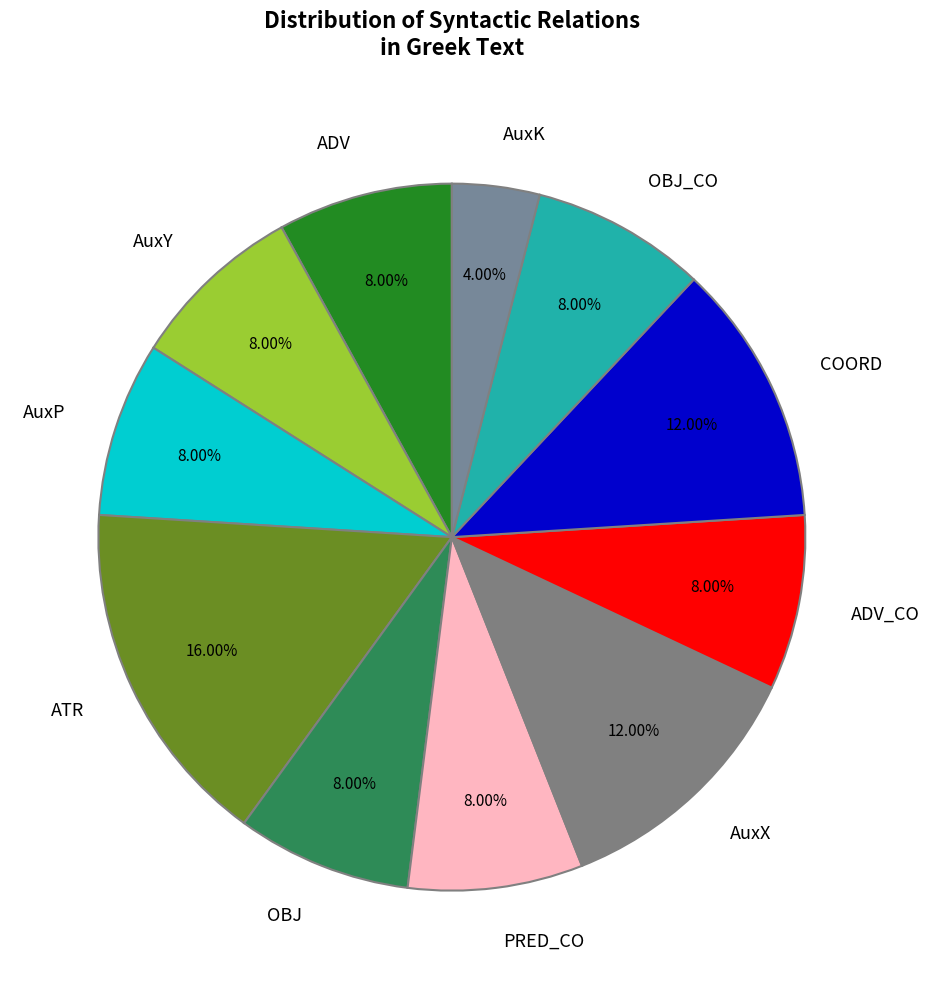

How many segments does this pie chart have?

11